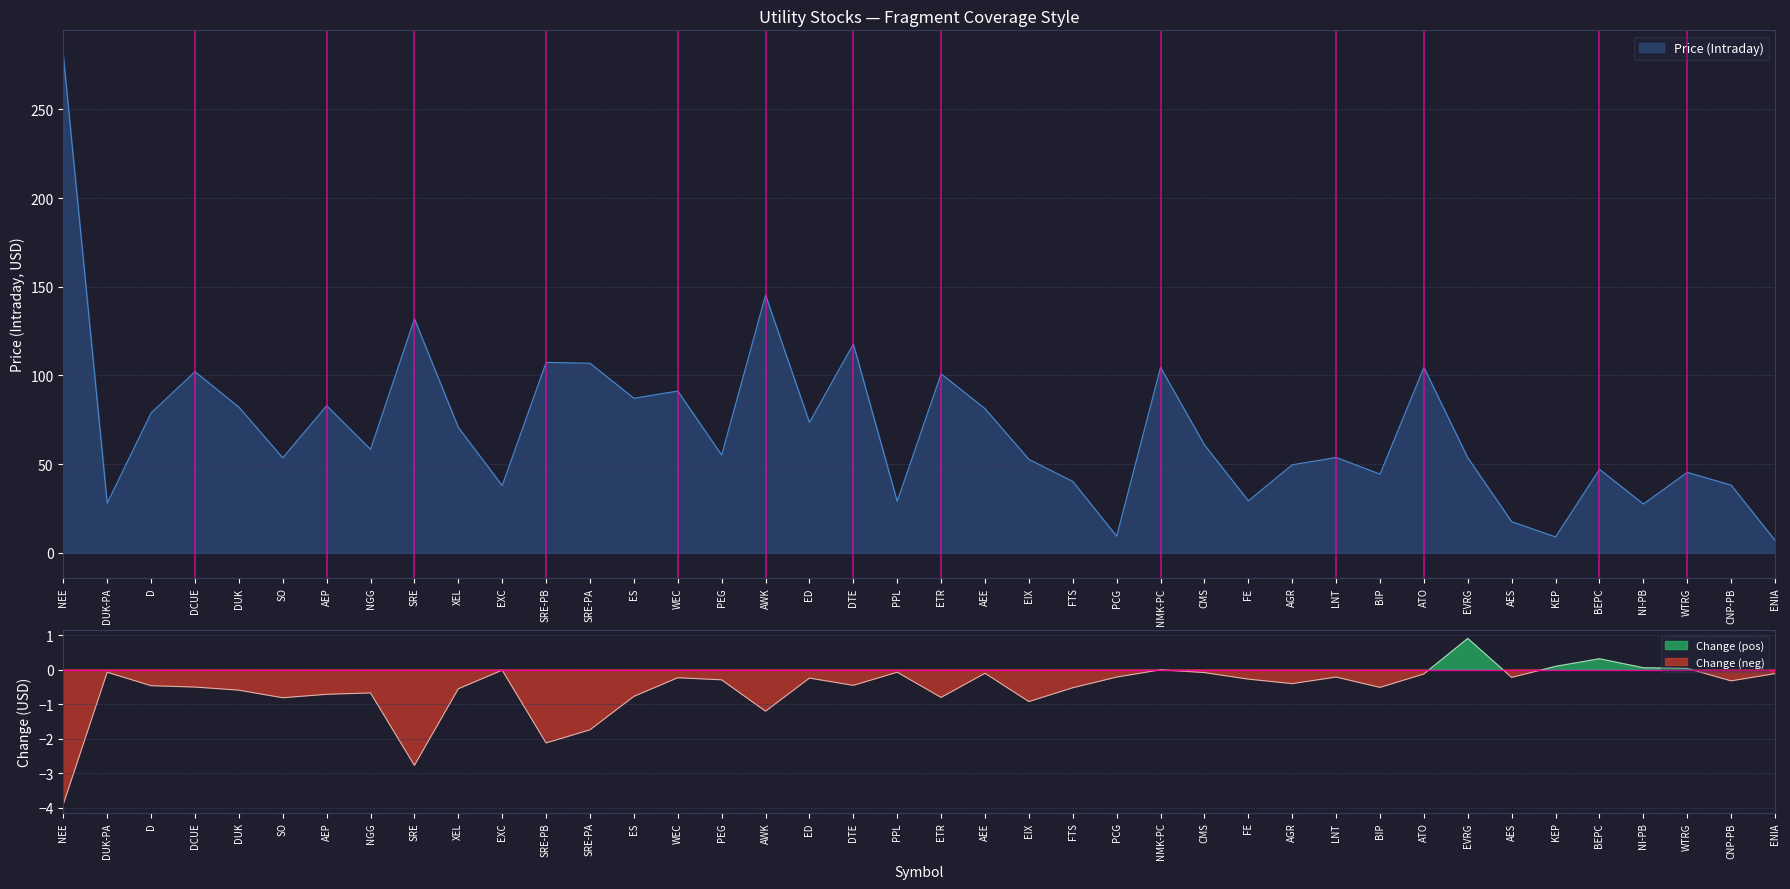

Is it true that Price (Intraday) equals 53.6 at EVRG?

True